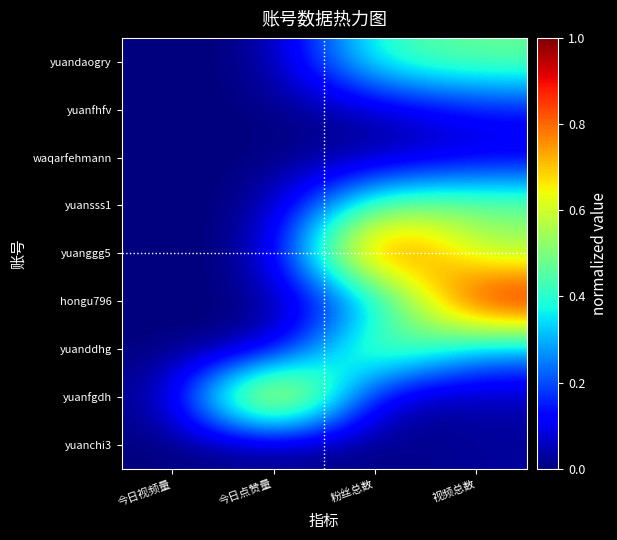

Between 今日视频量 and 视频总数, which is larger?

视频总数